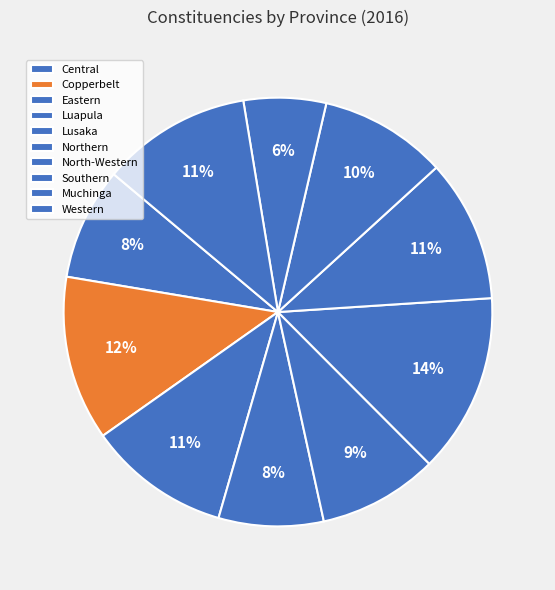

Between Muchinga and Southern, which is larger?

Southern